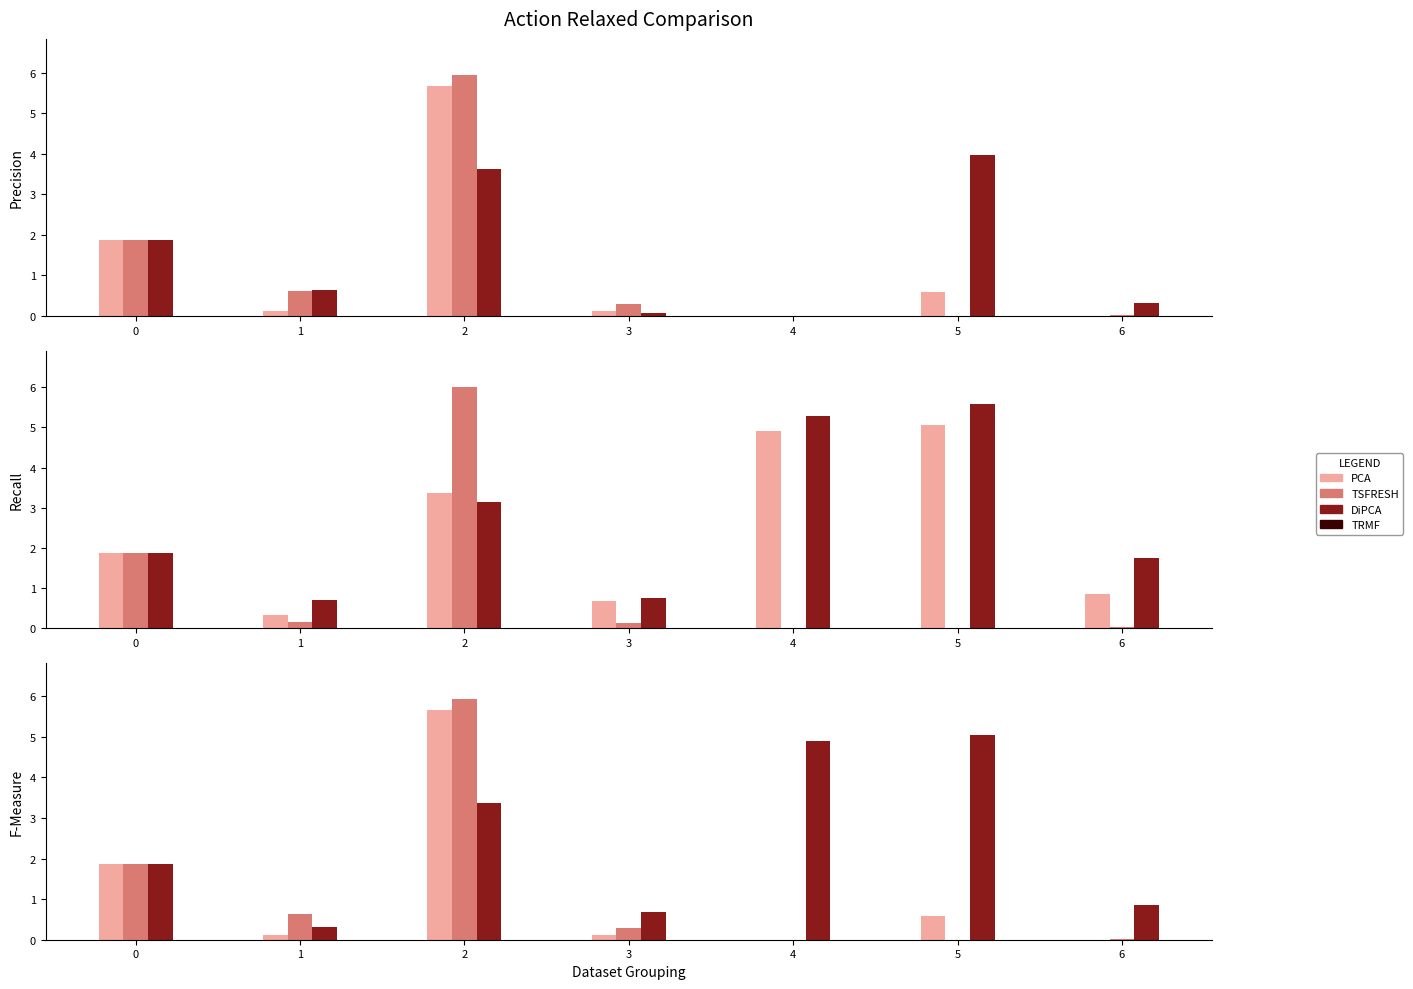

Between 2 and 5, which series saw the biggest shift?

first-order similarities